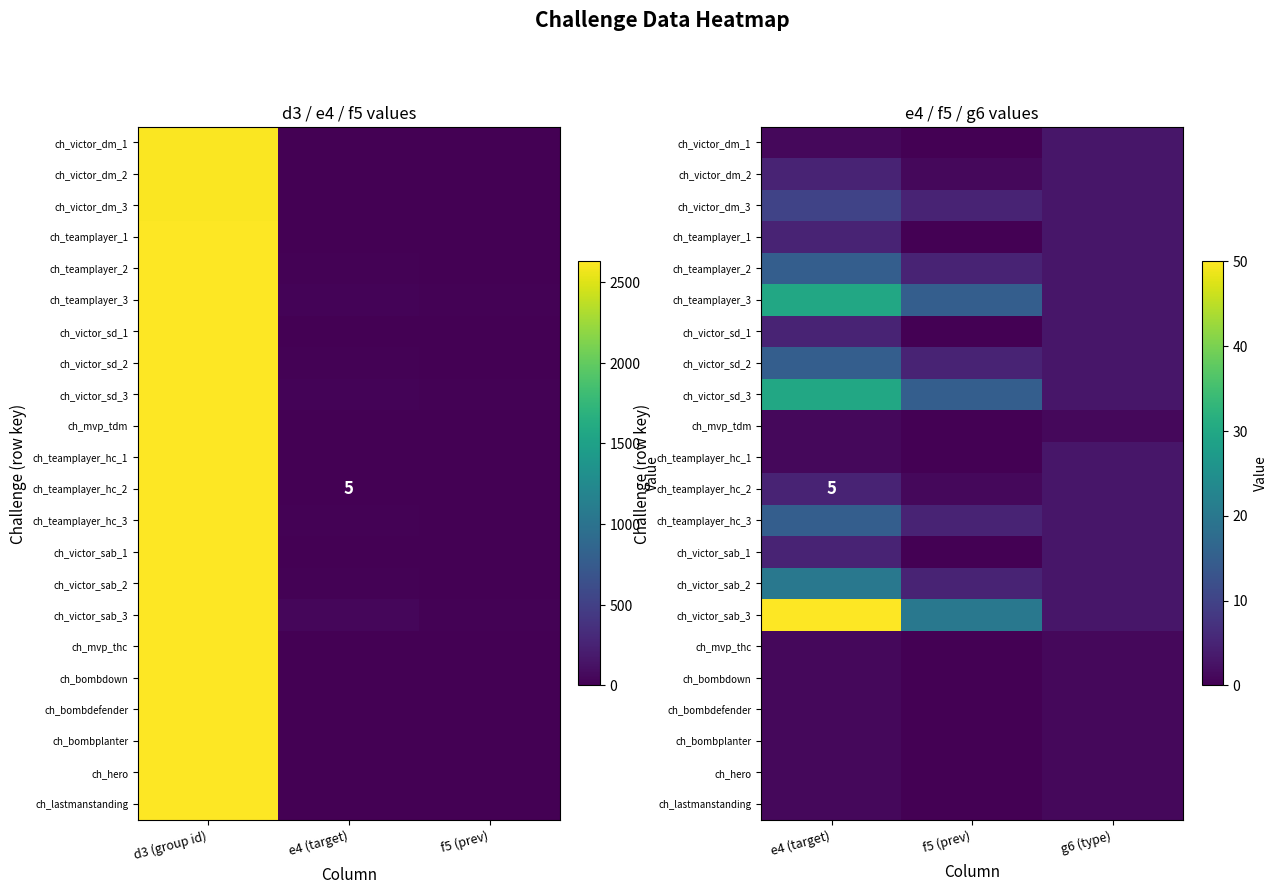

What is the total value across all series at g6 (type)?

52